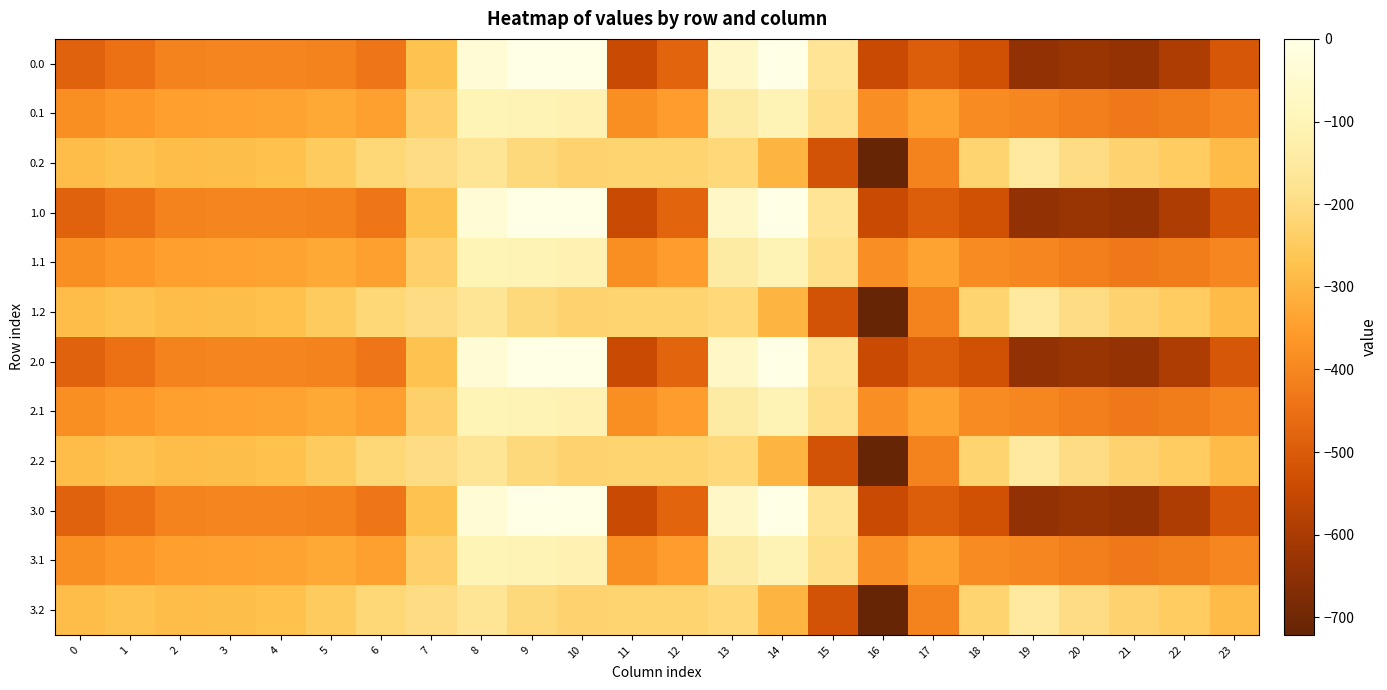

Count the number of categories in the chart.

24